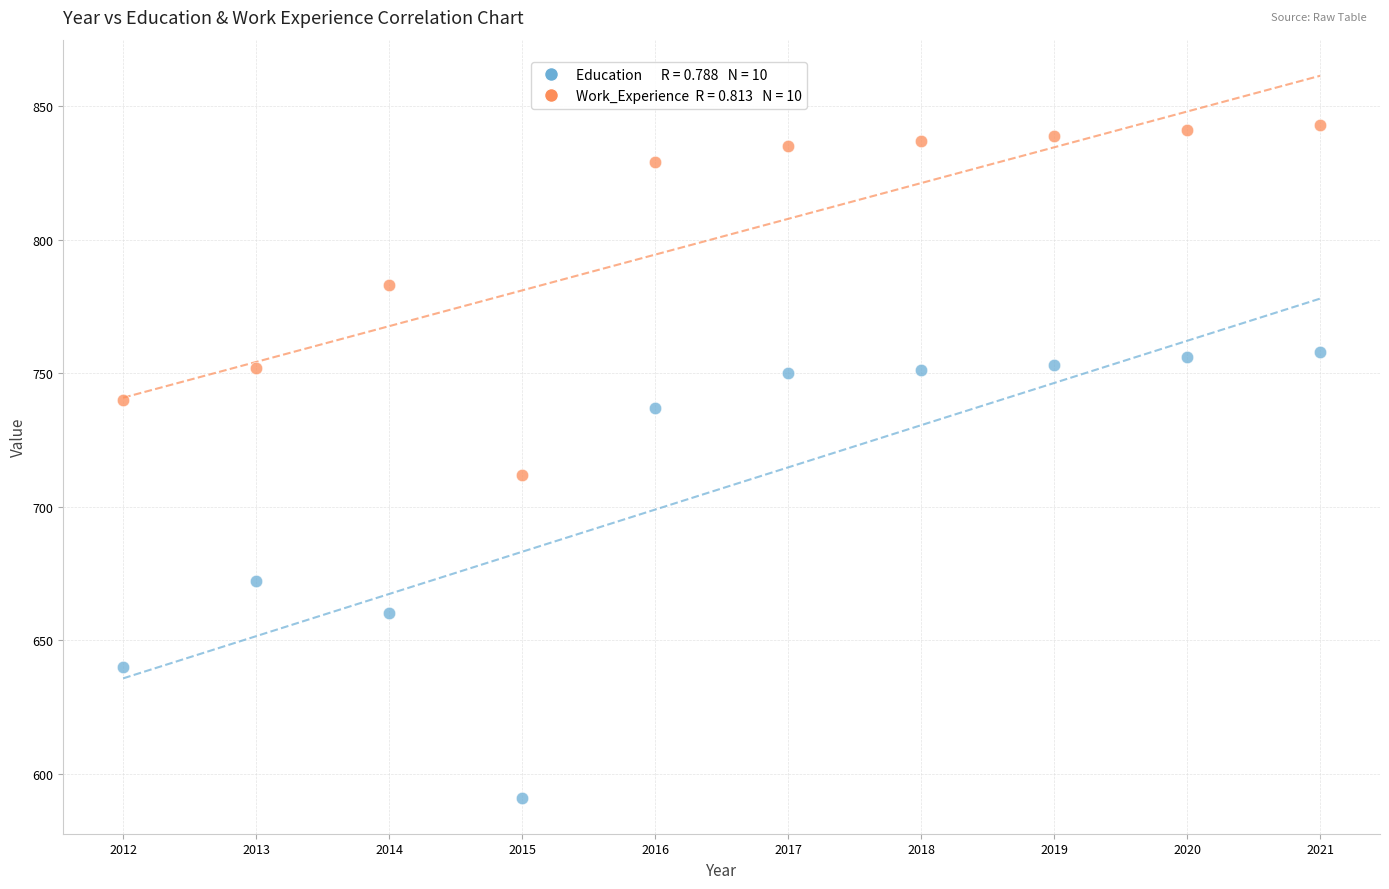

Across all series, what Y value is closest to 717?

712